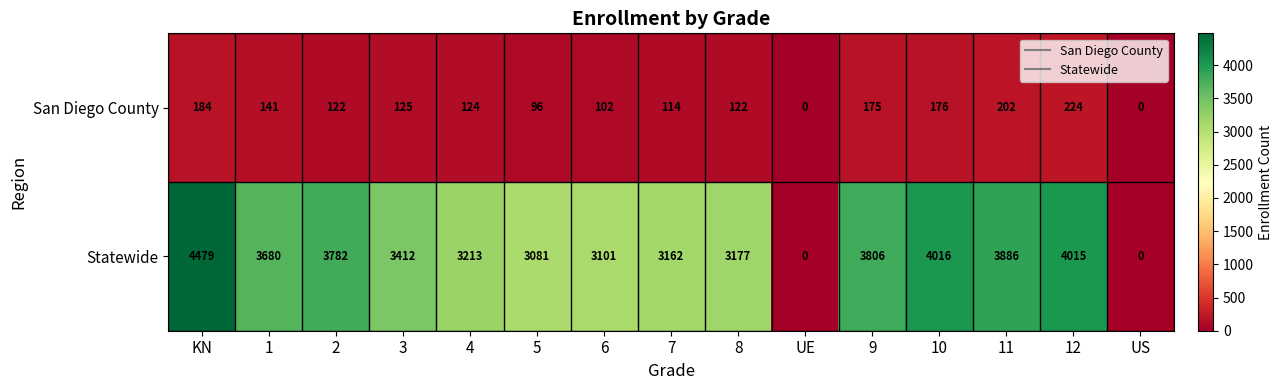

How many distinct data groups are displayed?

2